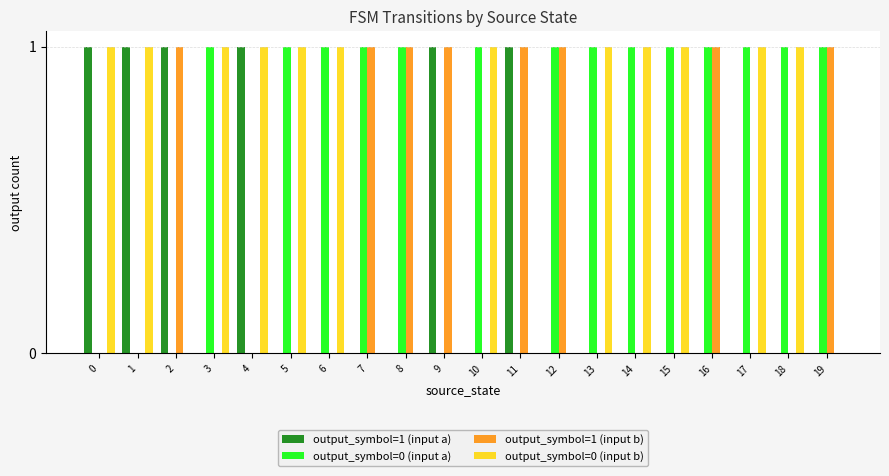

The output_symbol=0 (input a) series shows 1 at 16. True or false?

True